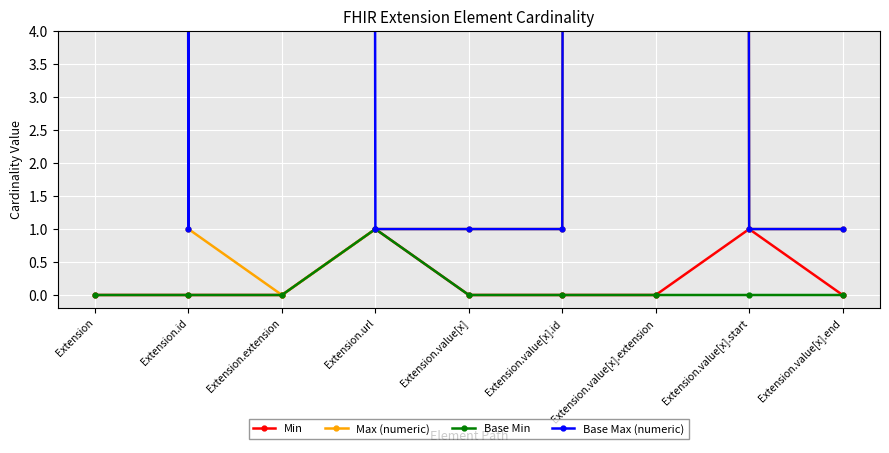

What is the label of the 5th point from the left?

Extension.value[x]